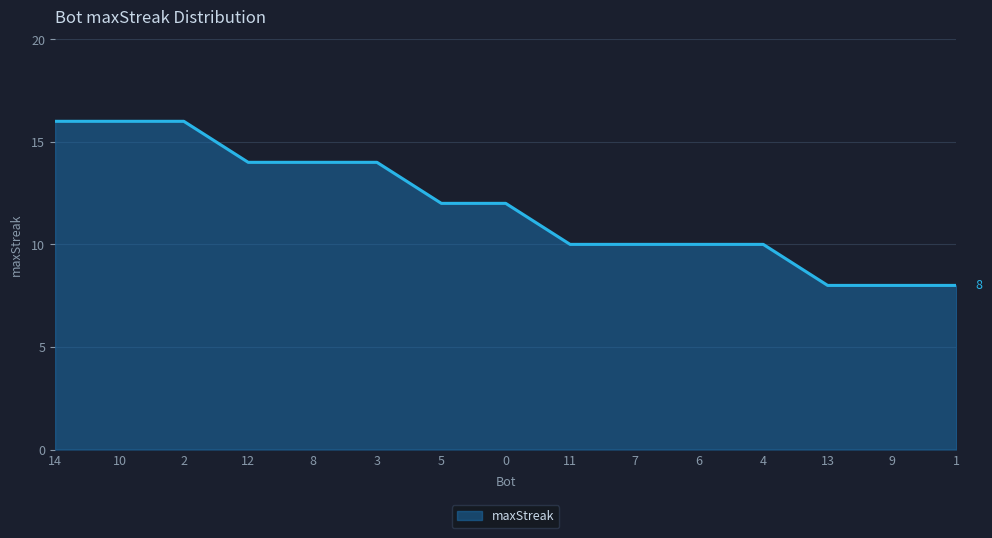

What is the minimum value shown in the chart?

8